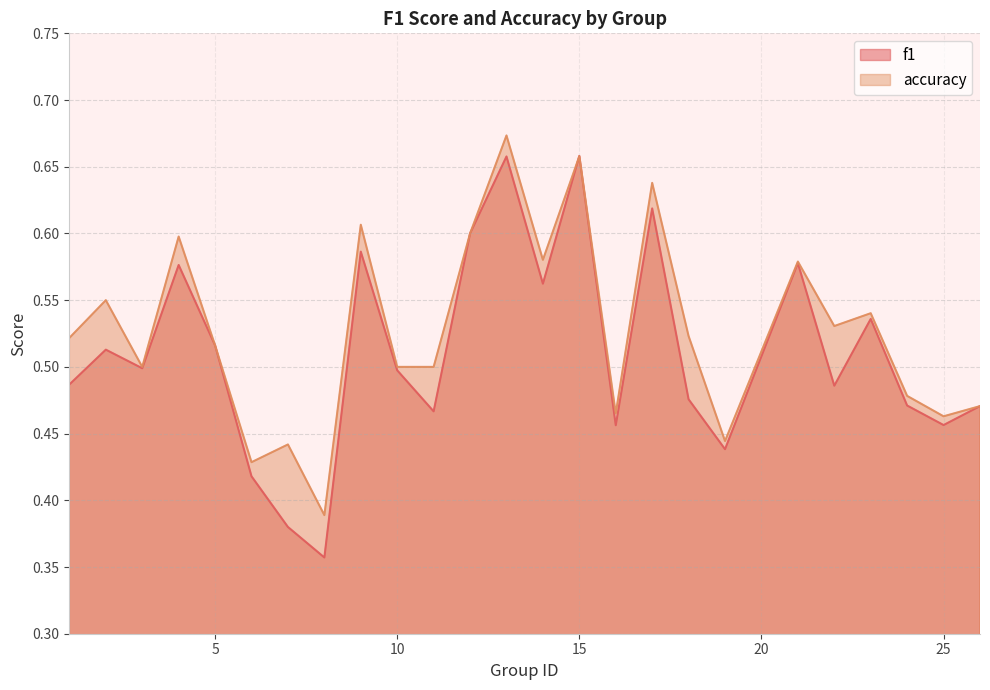

At which label is accuracy closest to 0?

8